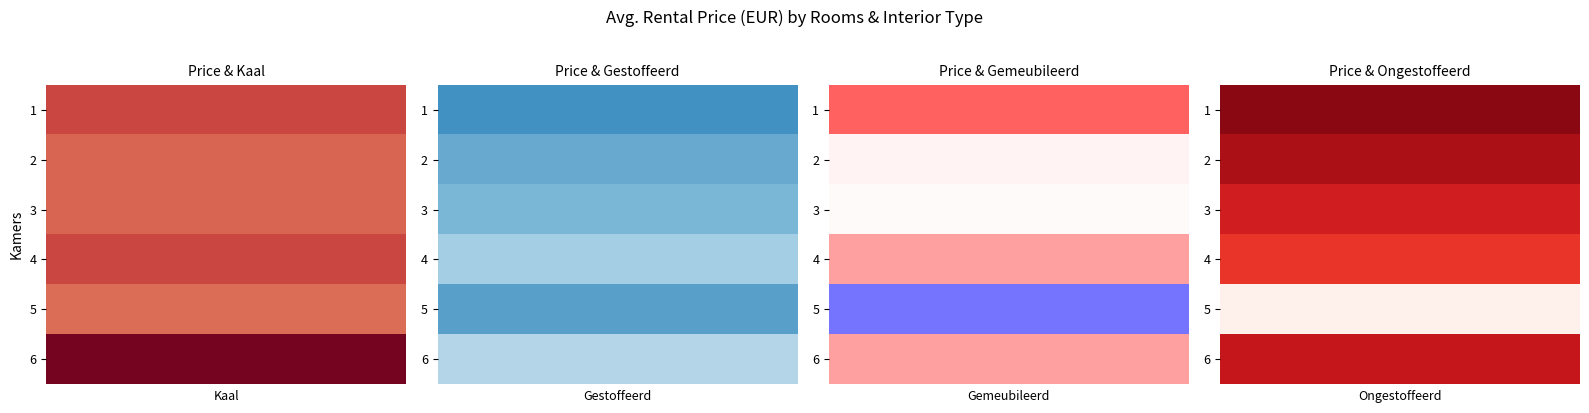

Between 4 and 5, which series saw the biggest shift?

Ongestoffeerd